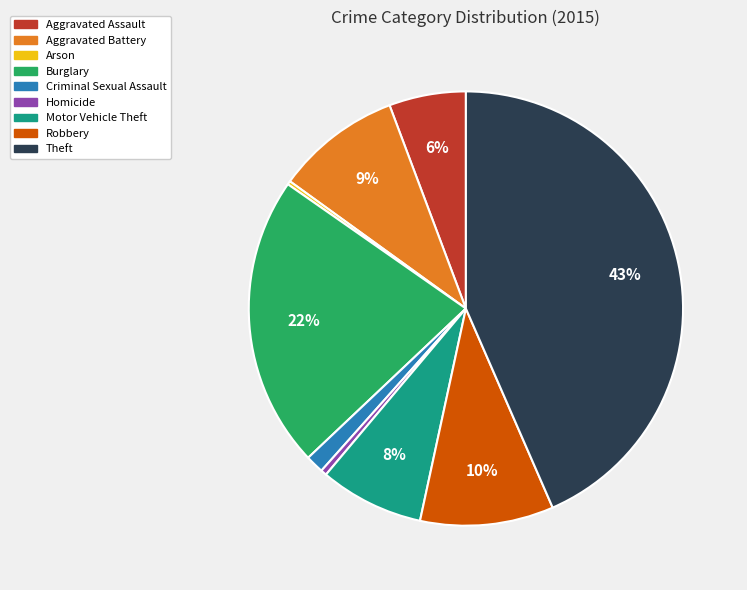

Which slice is the largest?

Theft